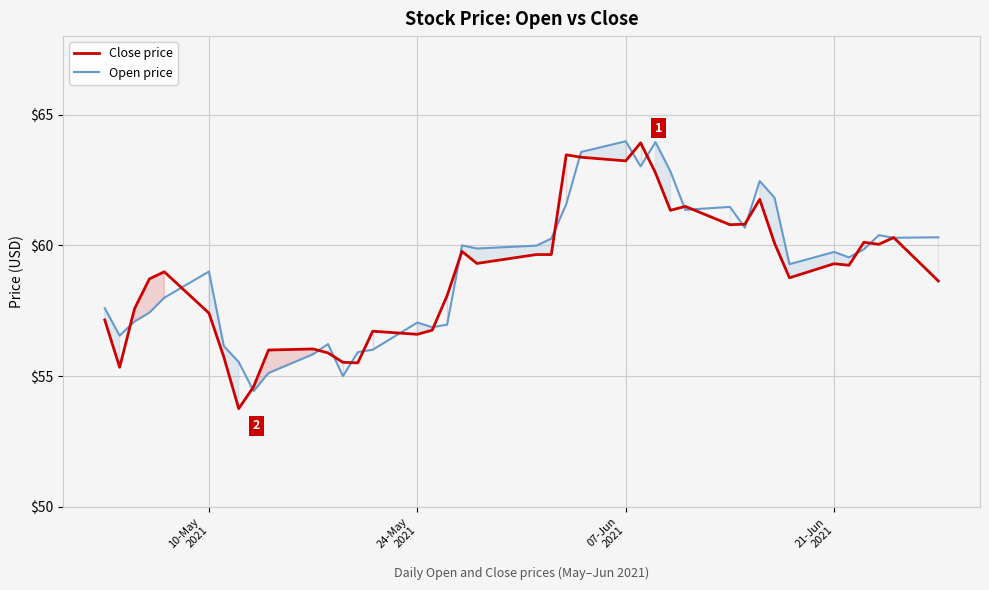

The value of Close price at 07-Jun
2021 is 25.8. True or false?

False